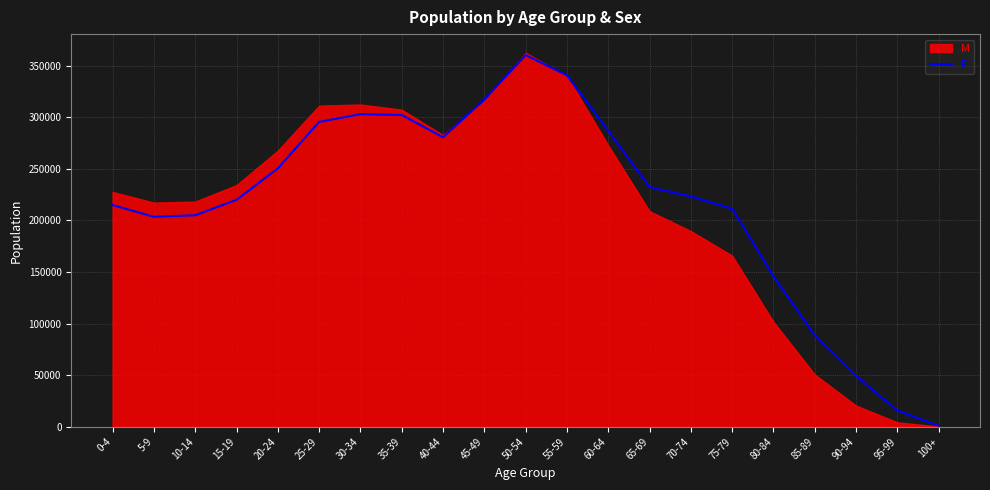

Count the number of categories in the chart.

21